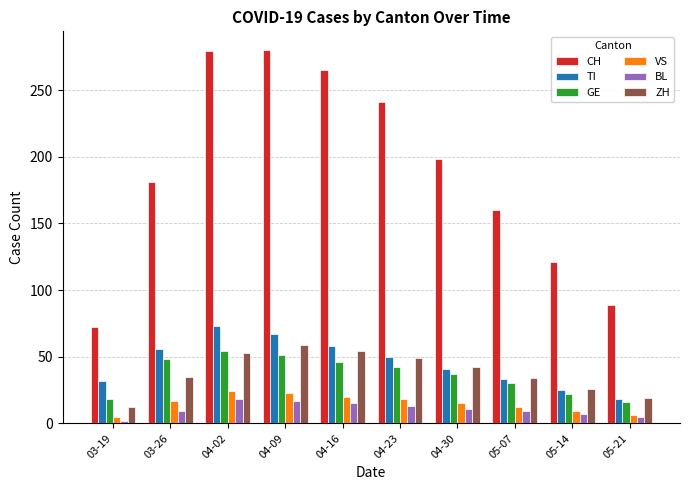

Which label corresponds to the smallest value in the chart?

03-19